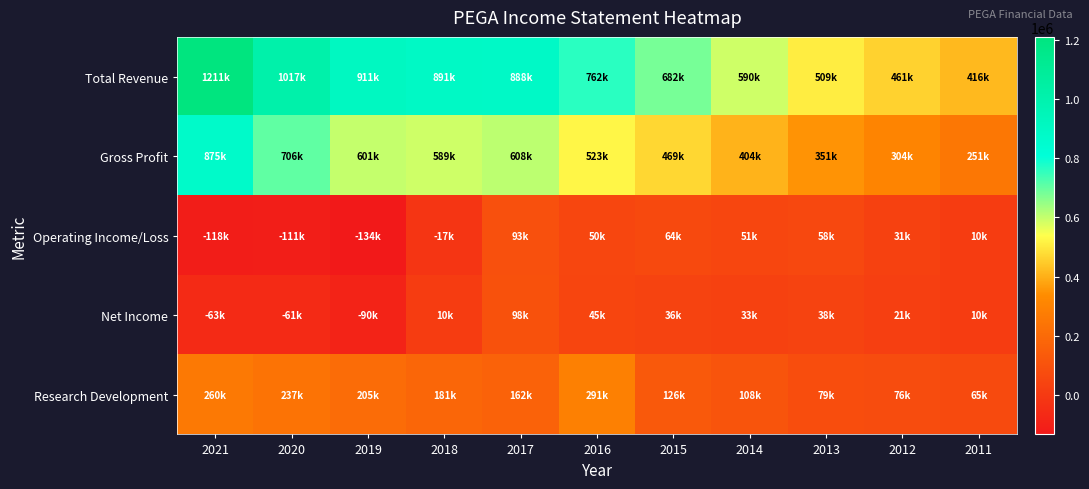

At which category is the sum across all series the highest?

2021